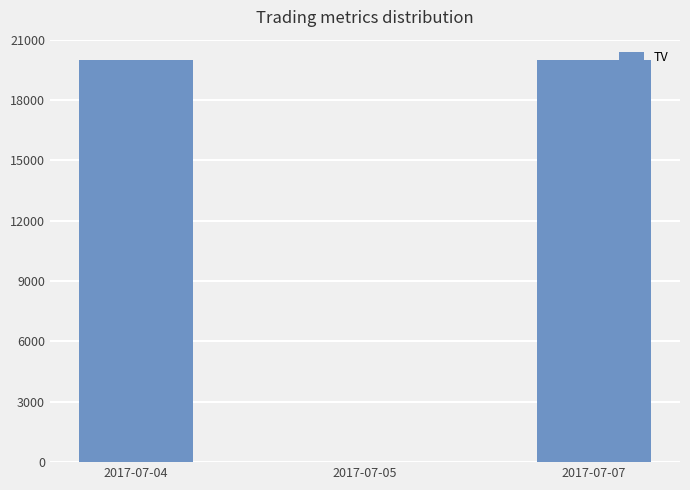

What is the sum of all values?

40000